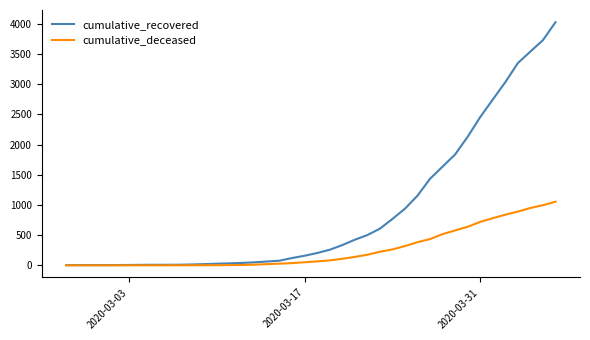

Rank the series by their maximum value, from lowest to highest.

cumulative_deceased, cumulative_recovered